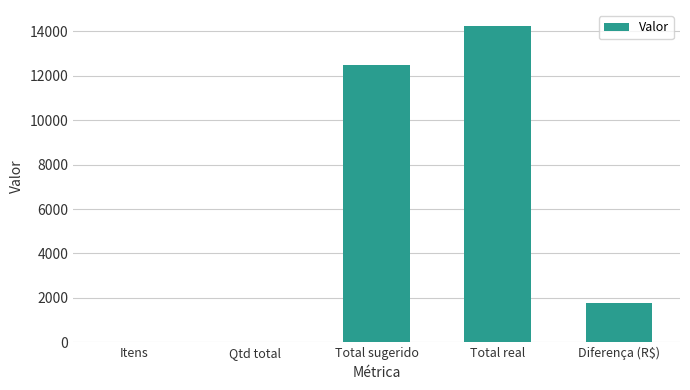

Which label corresponds to the largest value in the chart?

Total real